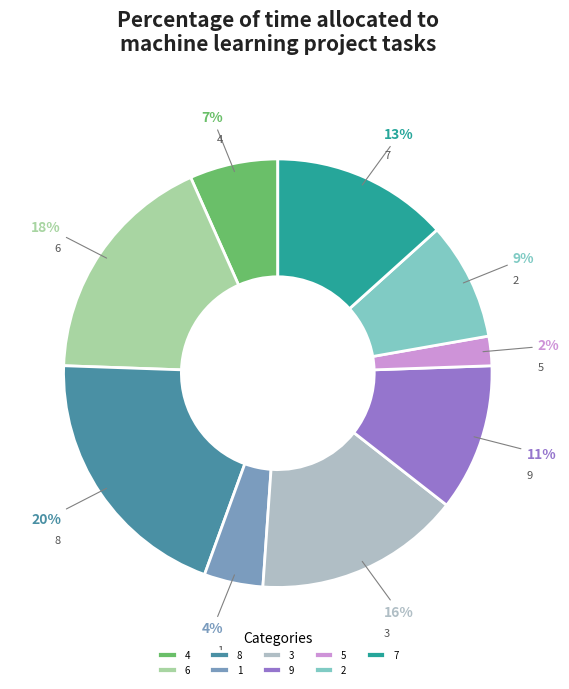

Combined, do 5 and 6 account for over 50%?

No